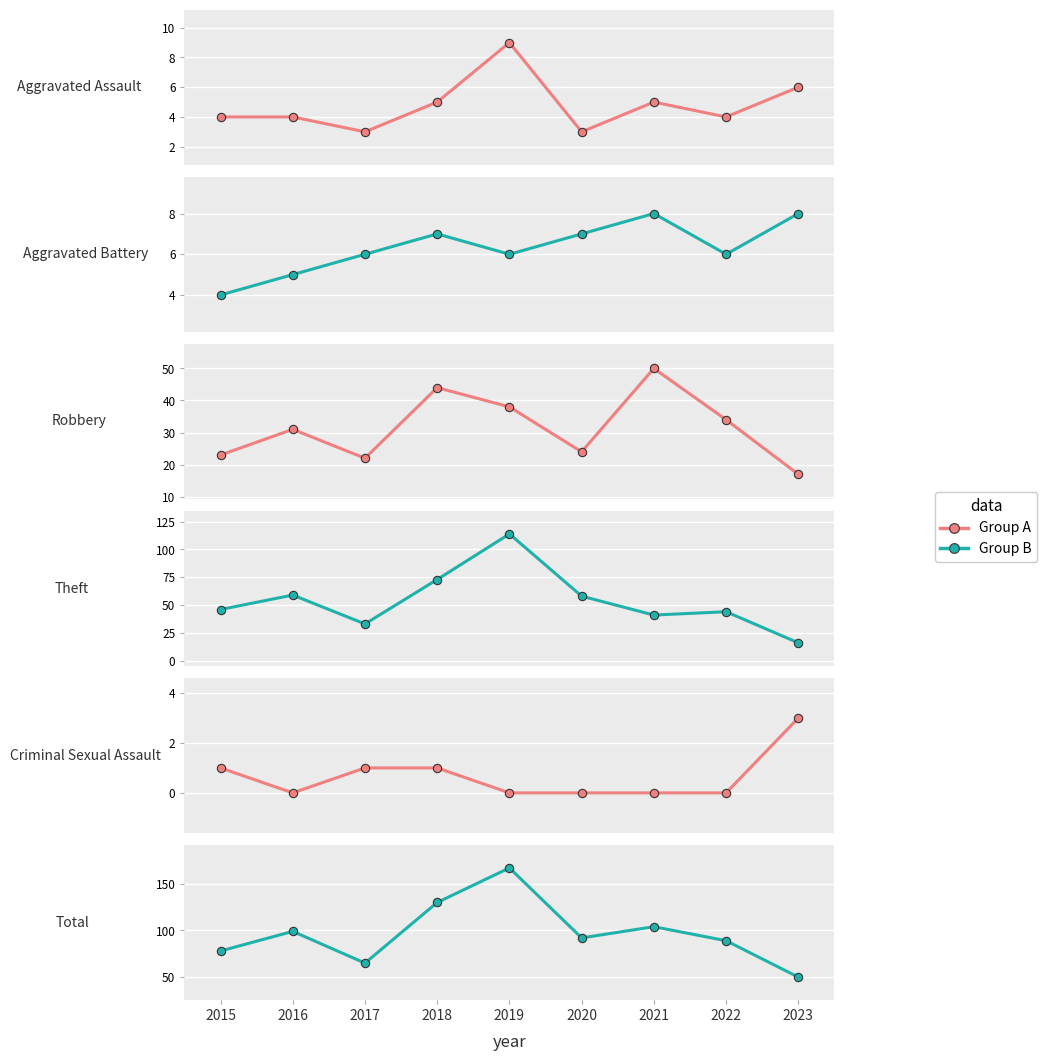

True or false: Total and Criminal Sexual Assault intersect in this chart.

False